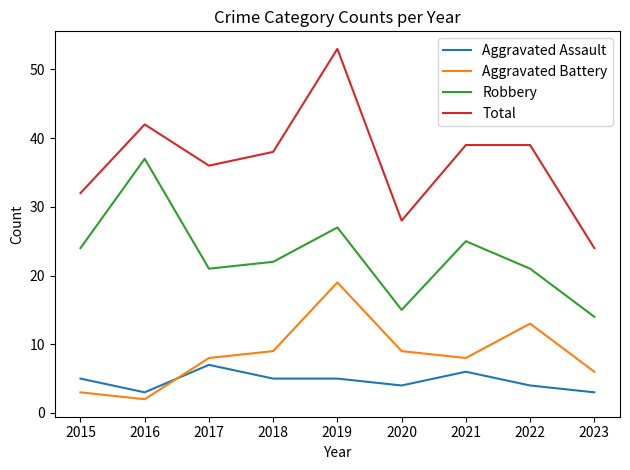

How many interior local valleys does the Aggravated Battery series have?

2